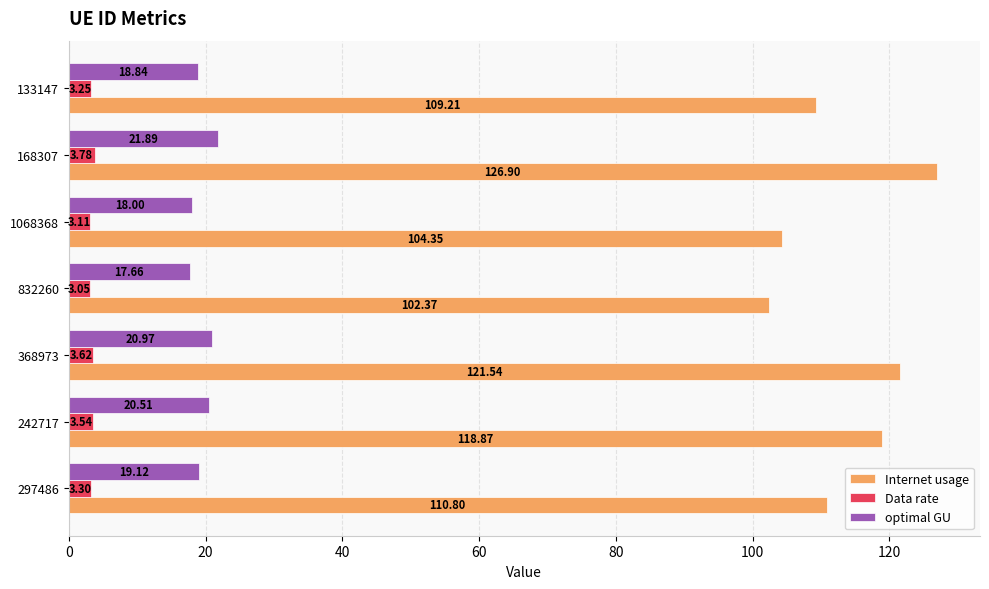

At 168307, list the series in order from smallest to largest.

Data rate, optimal GU, Internet usage